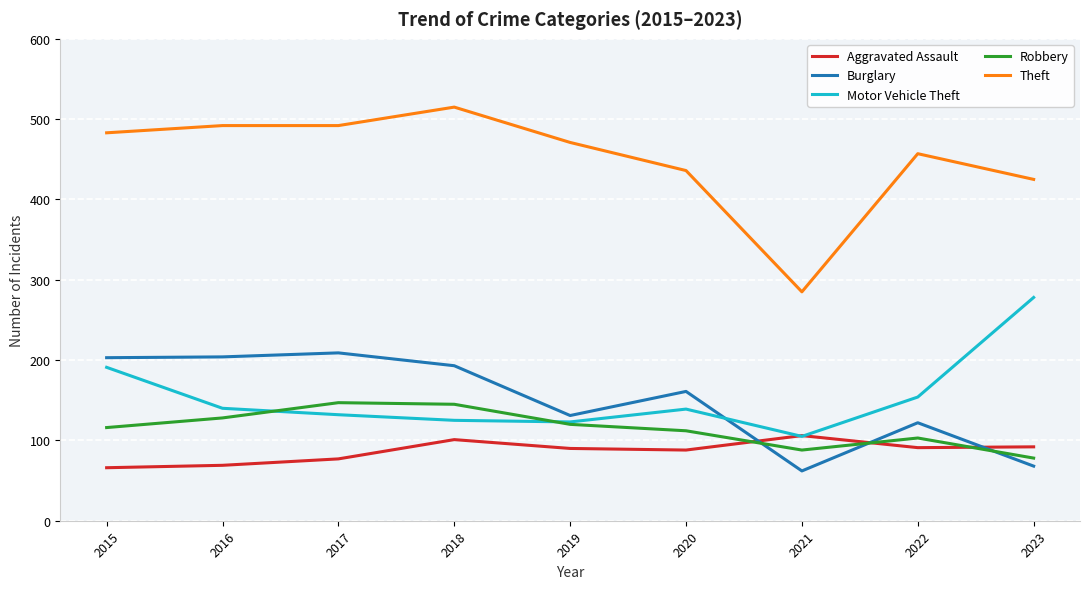

At how many categories does at least one series exceed 353?

8